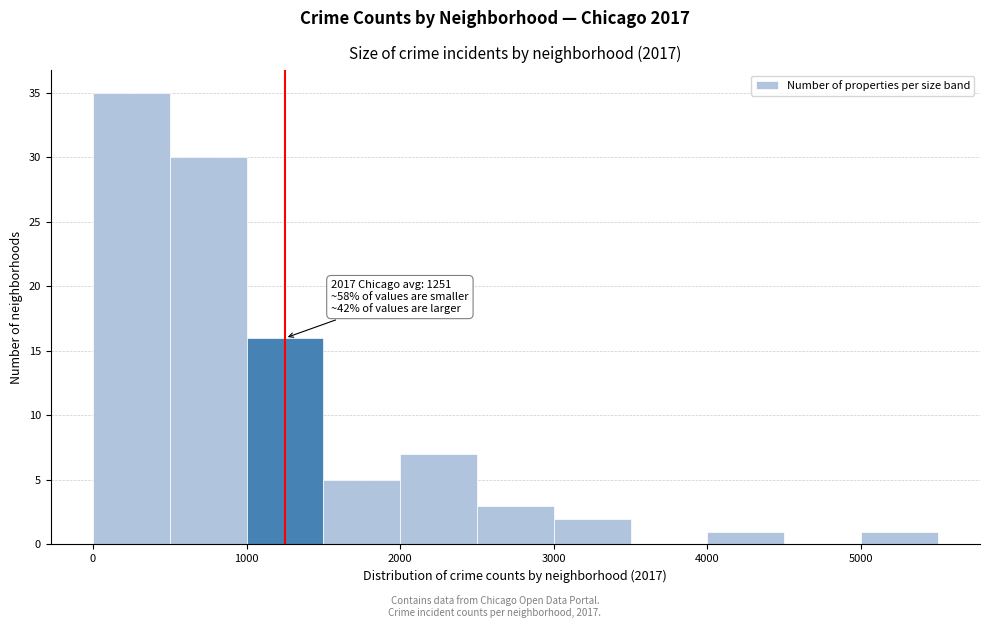

Which range on the x-axis has the tallest bar?

0 to 500